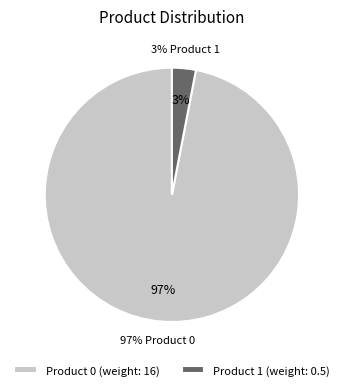

The Product 1 slice represents 89% of the pie. True or false?

False